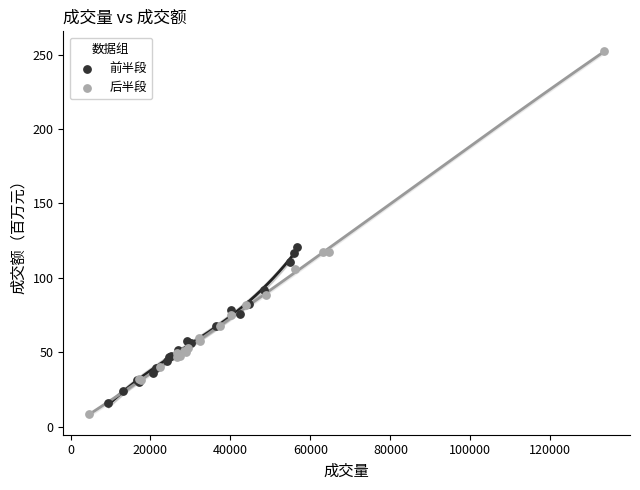

Which series has the widest spread of Y values?

后半段